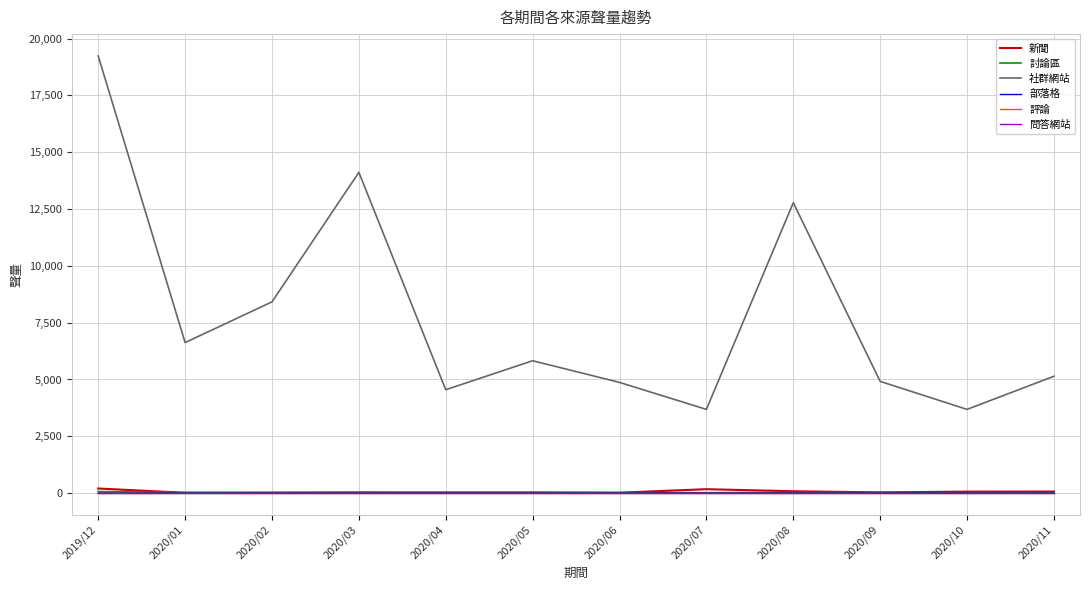

In 新聞, how many points are higher than both neighbors (excluding endpoints)?

3